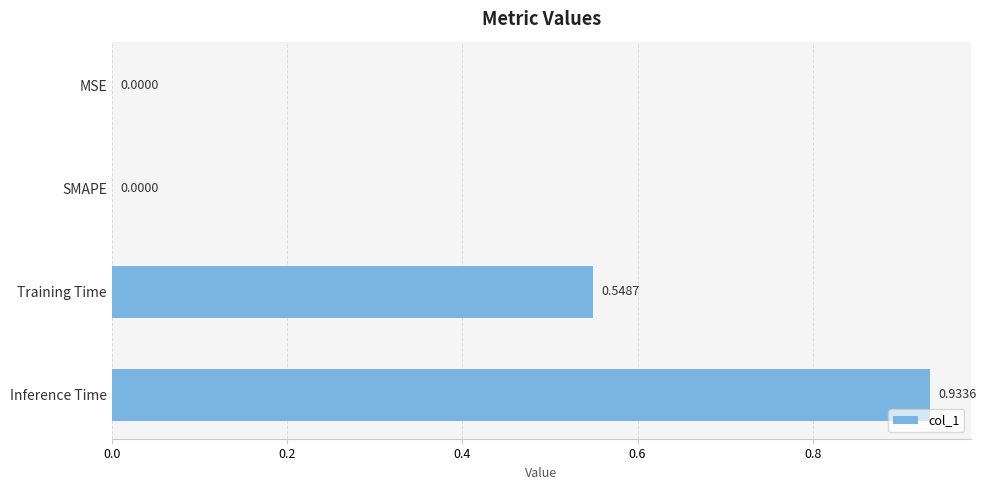

Which label corresponds to the largest value in the chart?

Inference Time